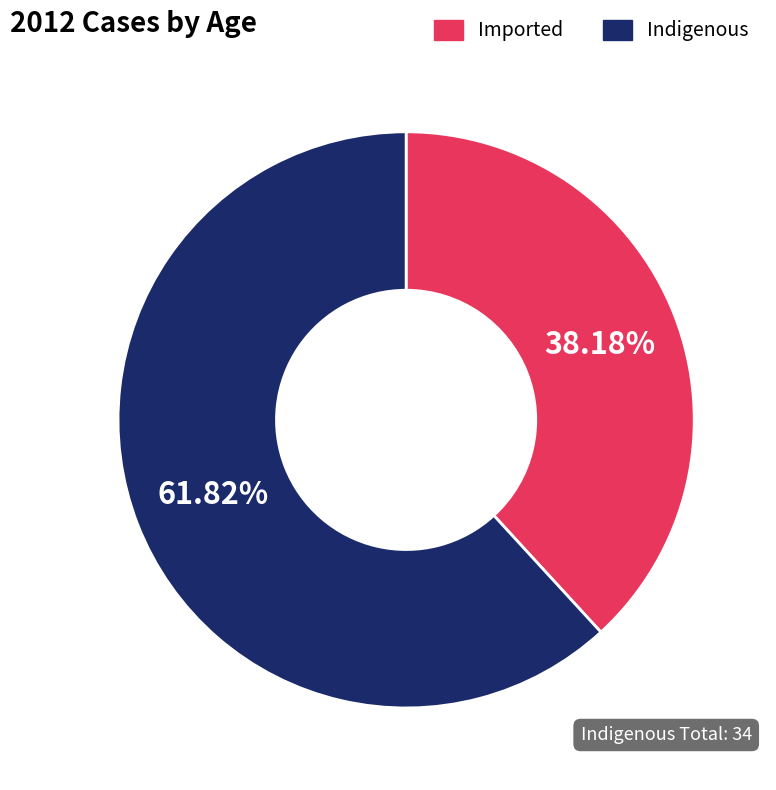

Which has a higher value, Indigenous or Imported?

Indigenous